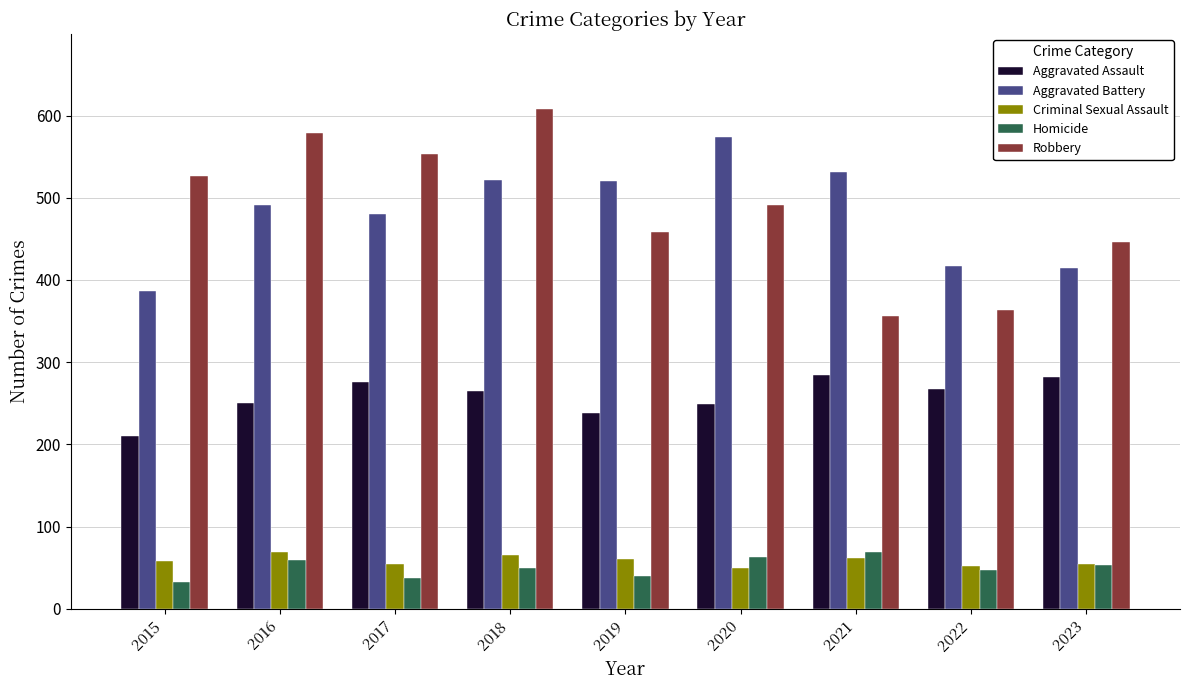

Between 2015 and 2020, which series saw the biggest shift?

Aggravated Battery